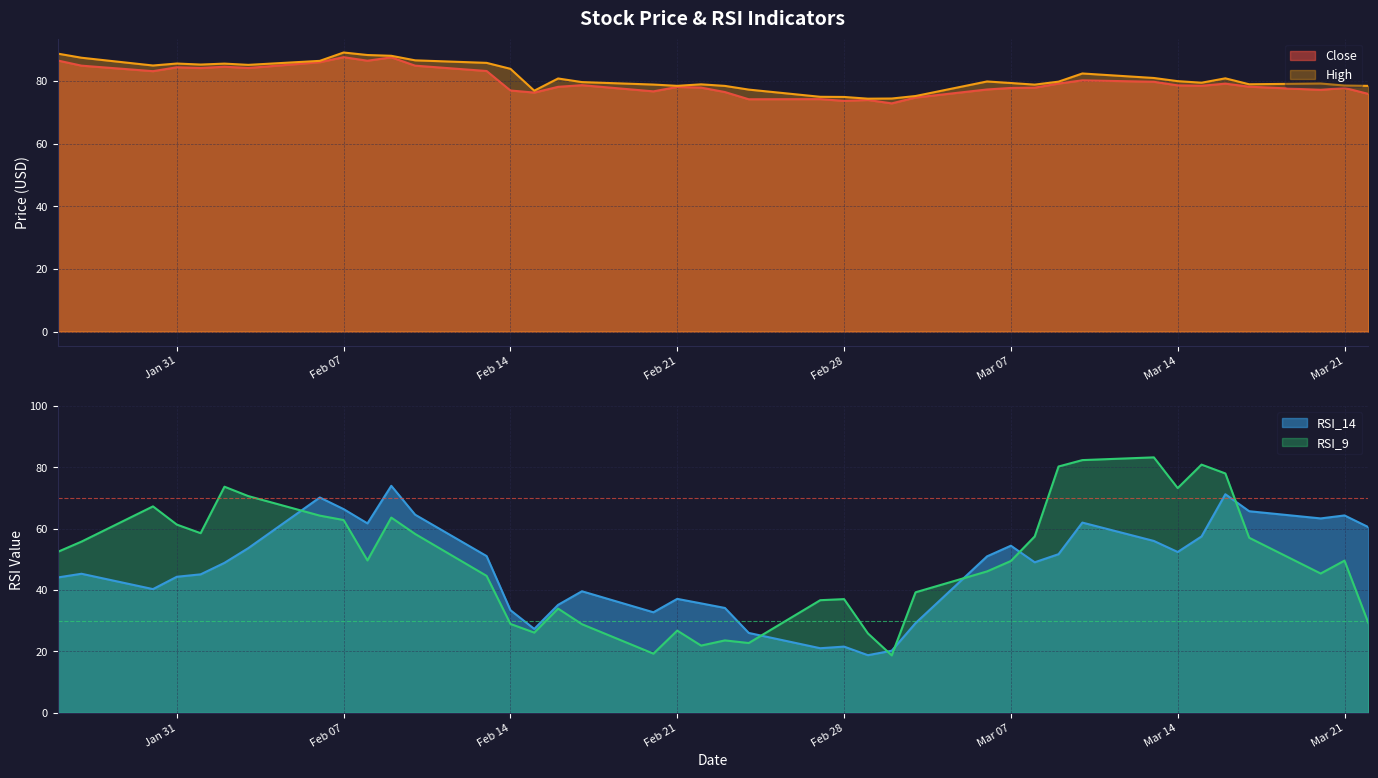

Count the number of categories in the chart.

40